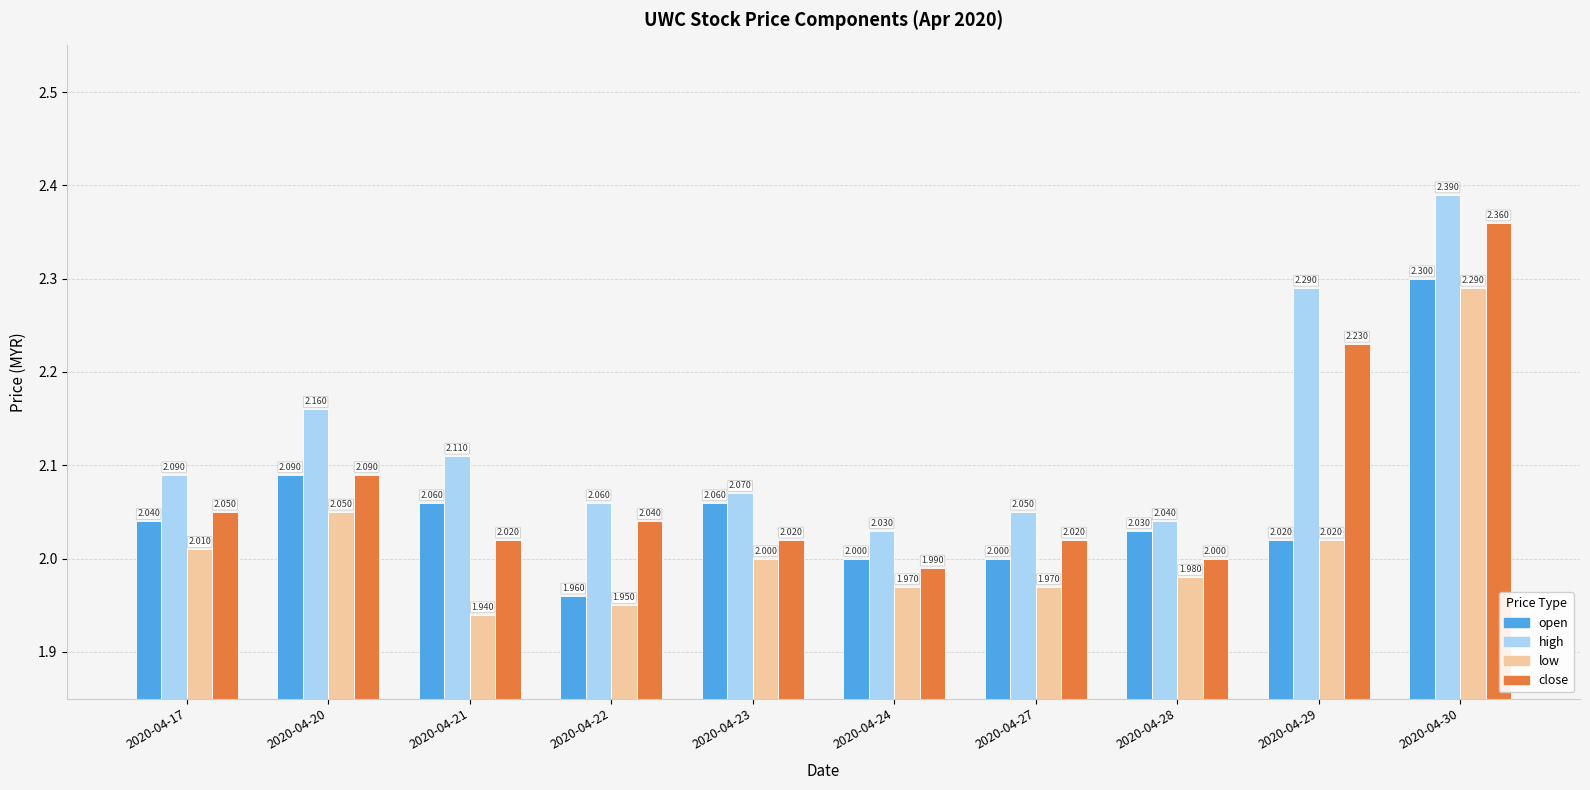

What is the difference between the maximum and minimum values in the high series?

0.4